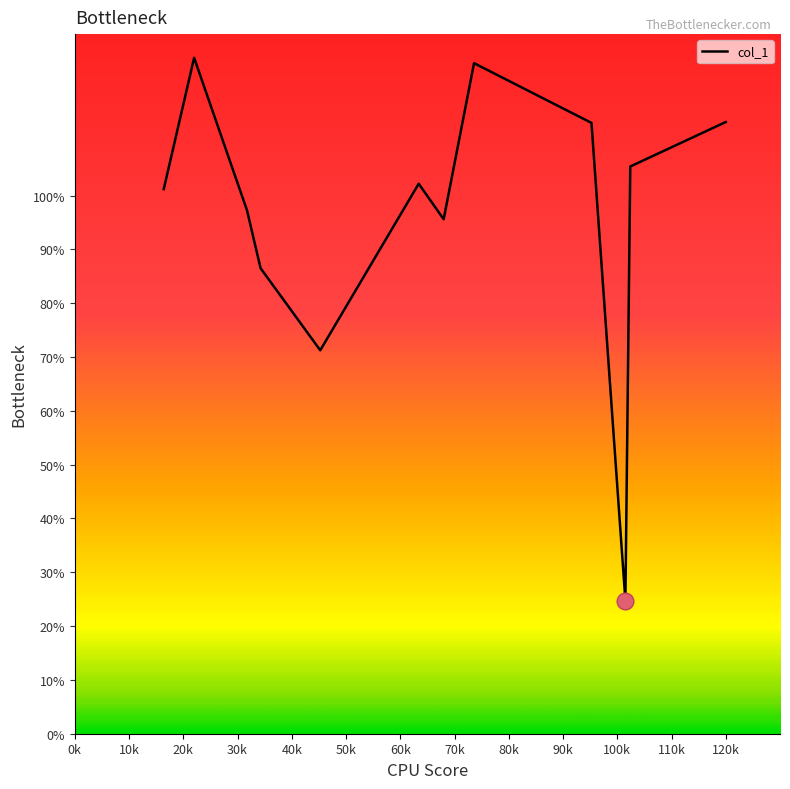

What is the maximum value shown in the chart?

125.6